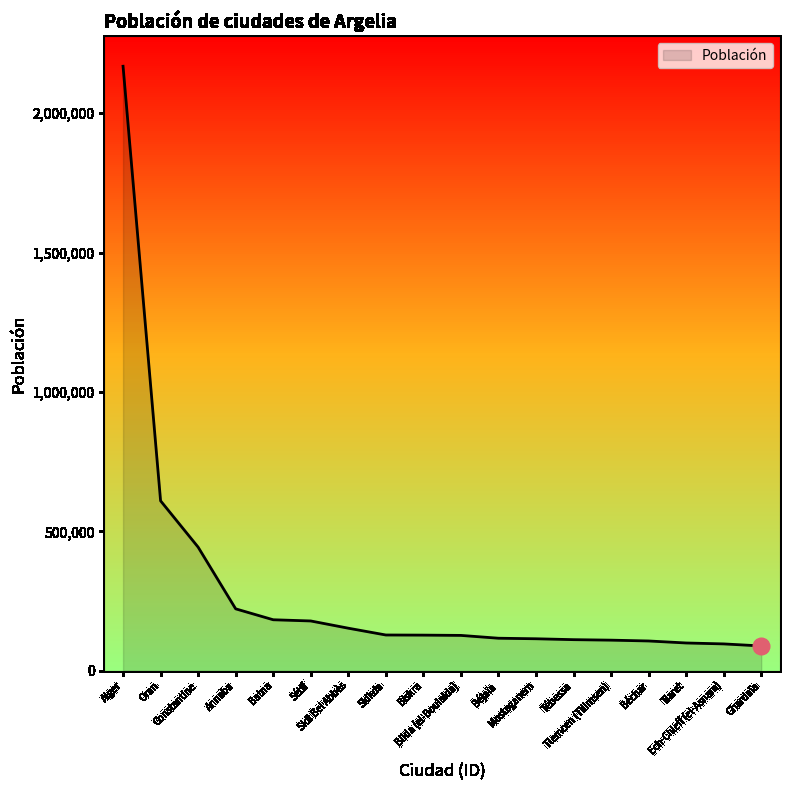

What is the smallest value displayed?

89415